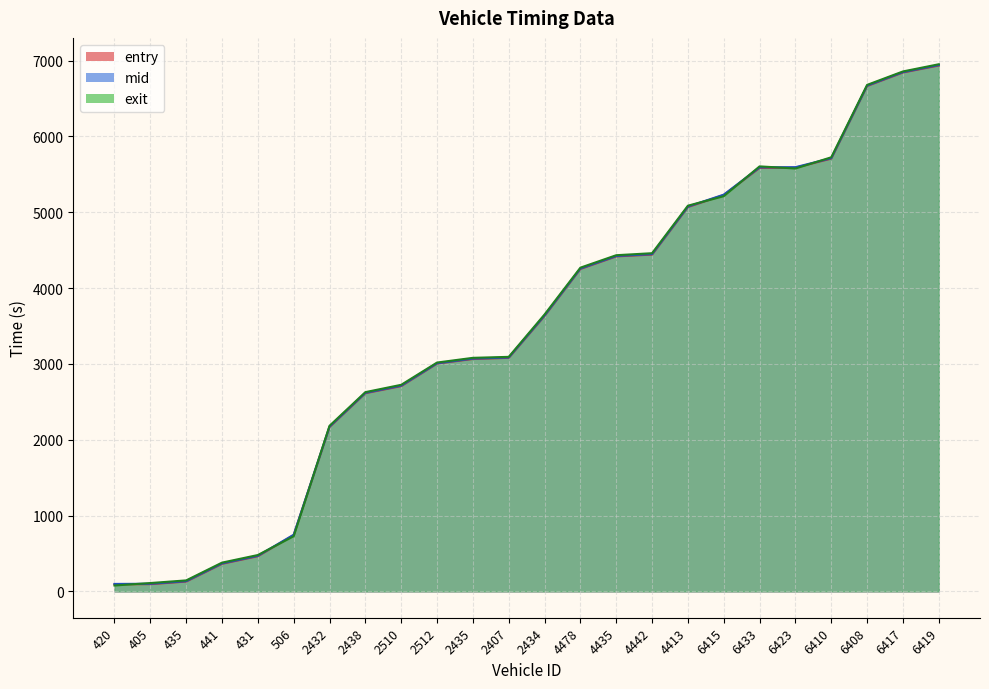

Is the value of entry at 4435 greater than the value of mid at 6410?

No